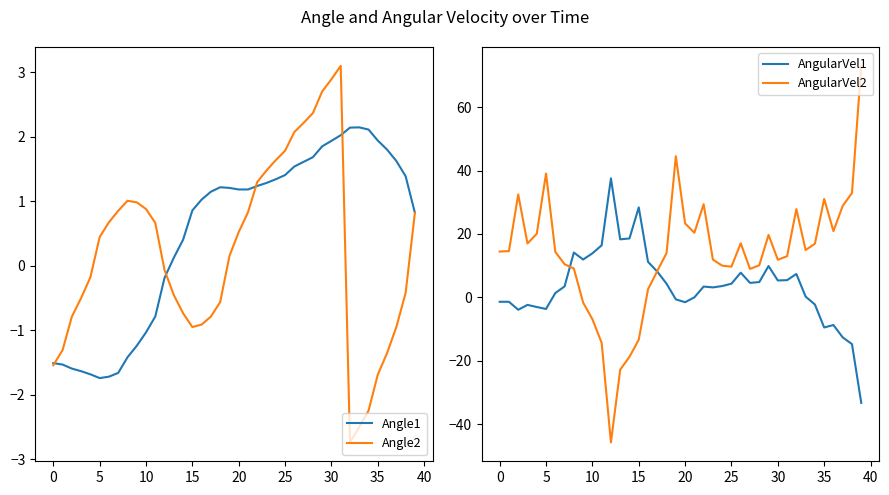

What is the maximum value for Angle1?

2.1